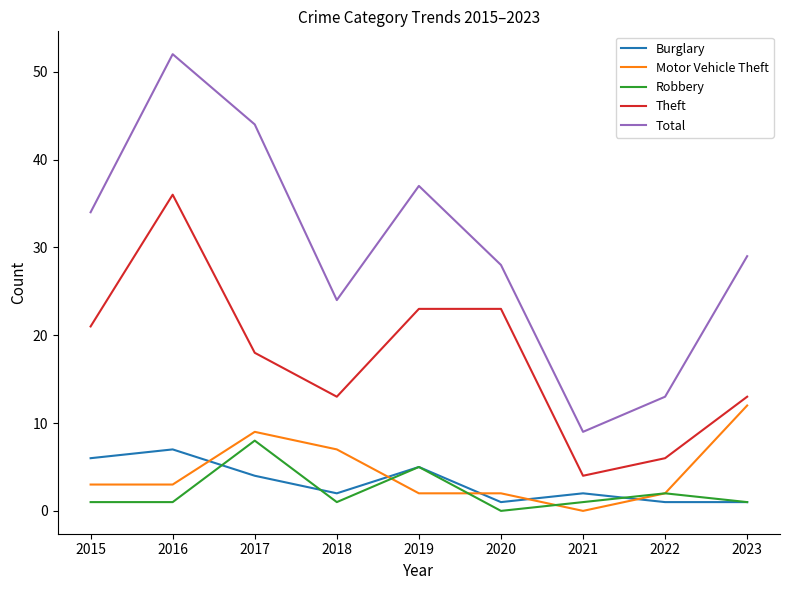

Which series has the widest spread of values?

Total